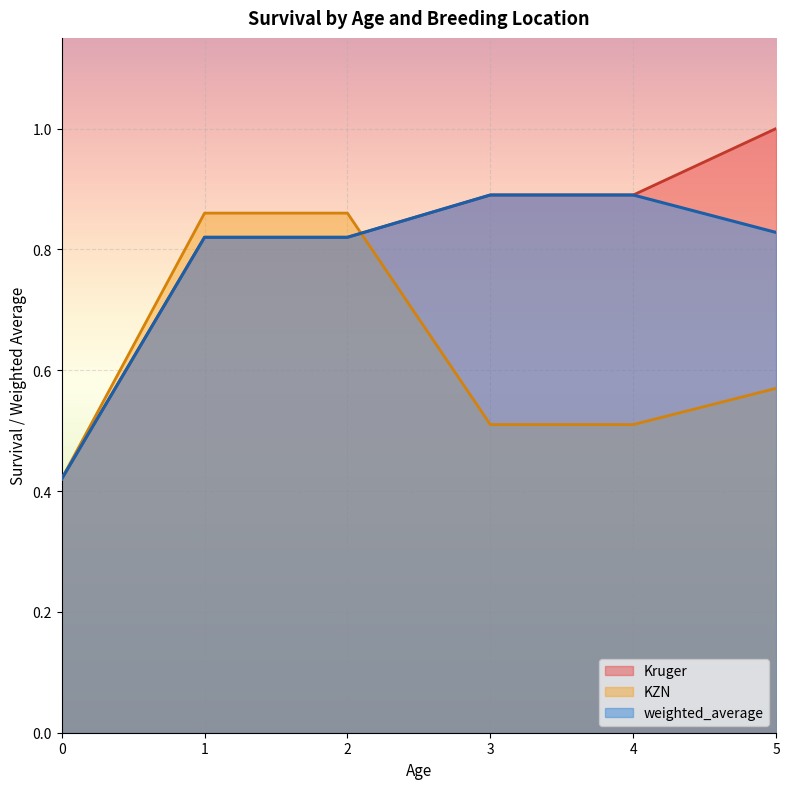

True or false: weighted_average and Kruger cross at least once.

False